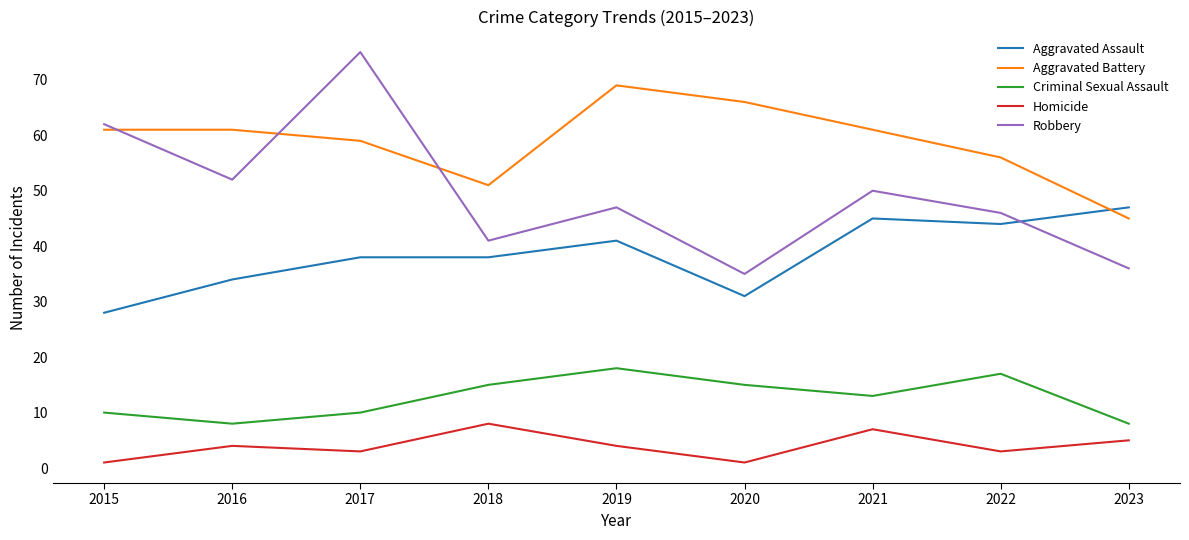

What is the average value of the Robbery series?

49